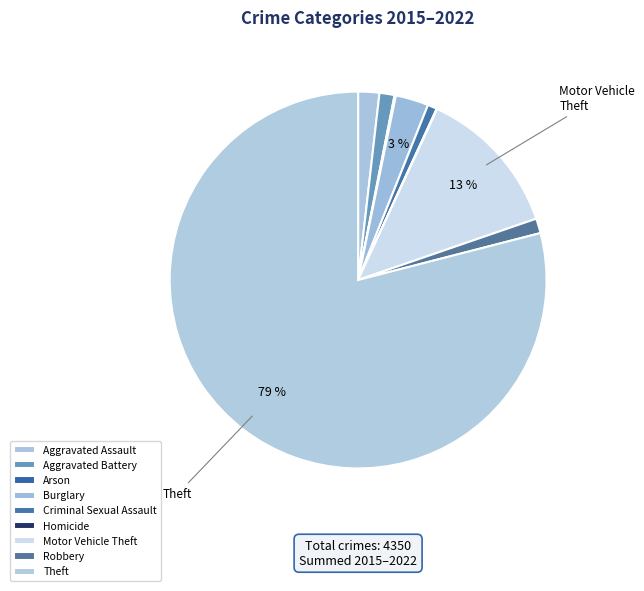

Is it true that Burglary is 1% of the pie?

False